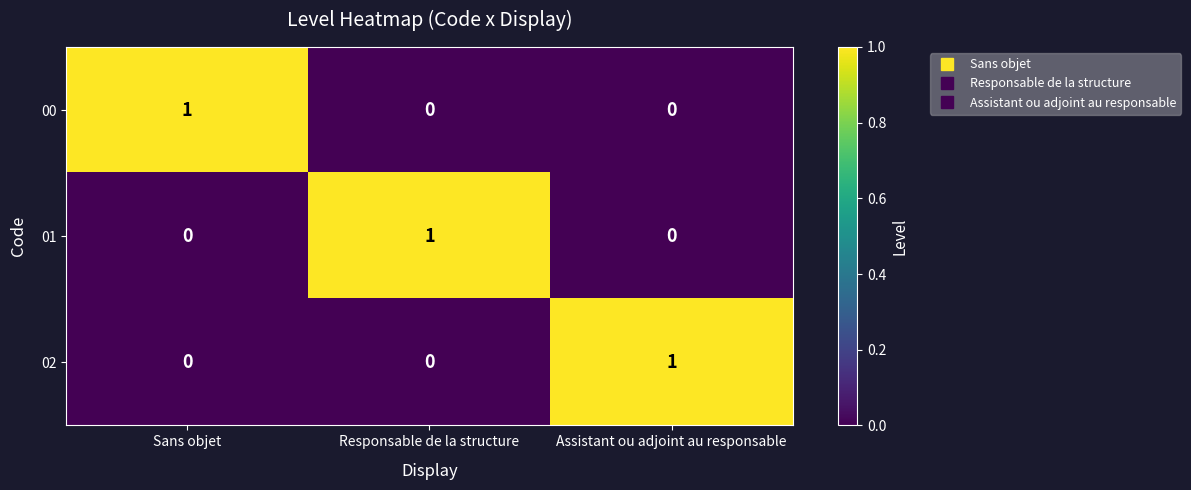

At how many categories does at least one series exceed 0?

3